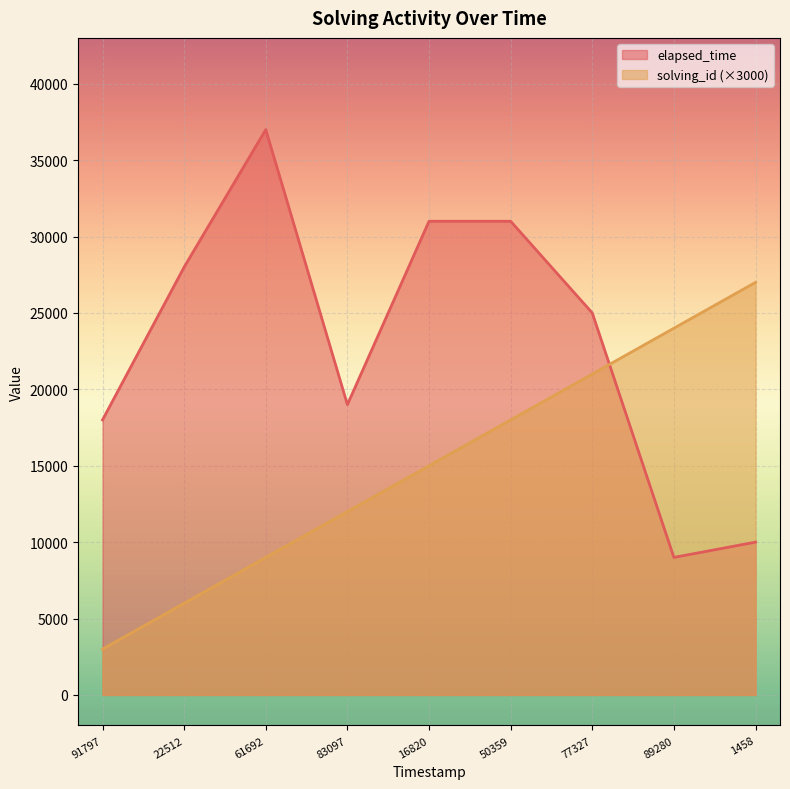

Which series has the widest spread of values?

elapsed_time